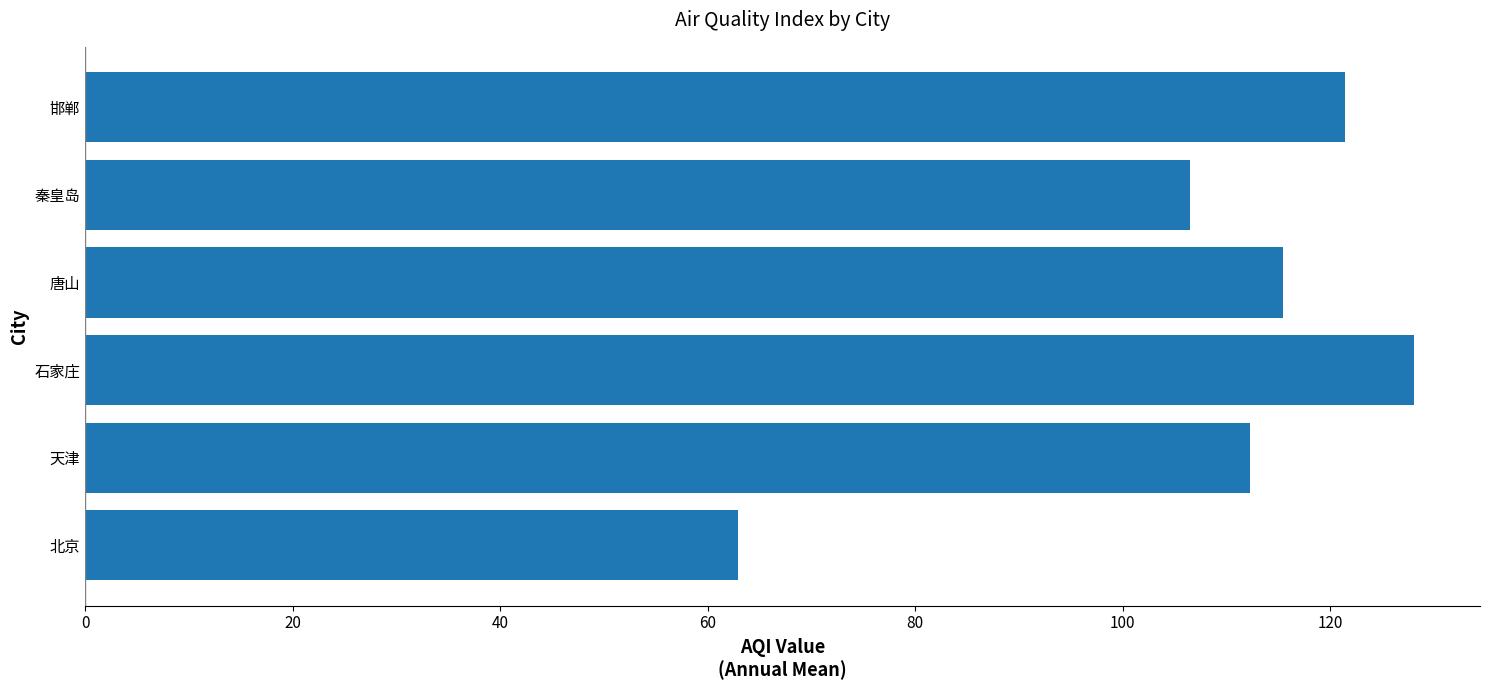

Approximately how many times larger is the value at 秦皇岛 compared to 唐山?

0.9